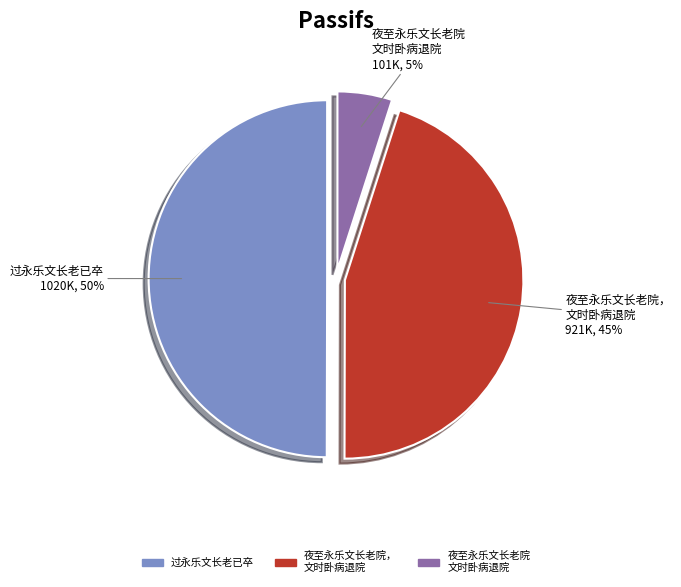

To the nearest percent, what is the difference between the largest and smallest slice percentages?

45%